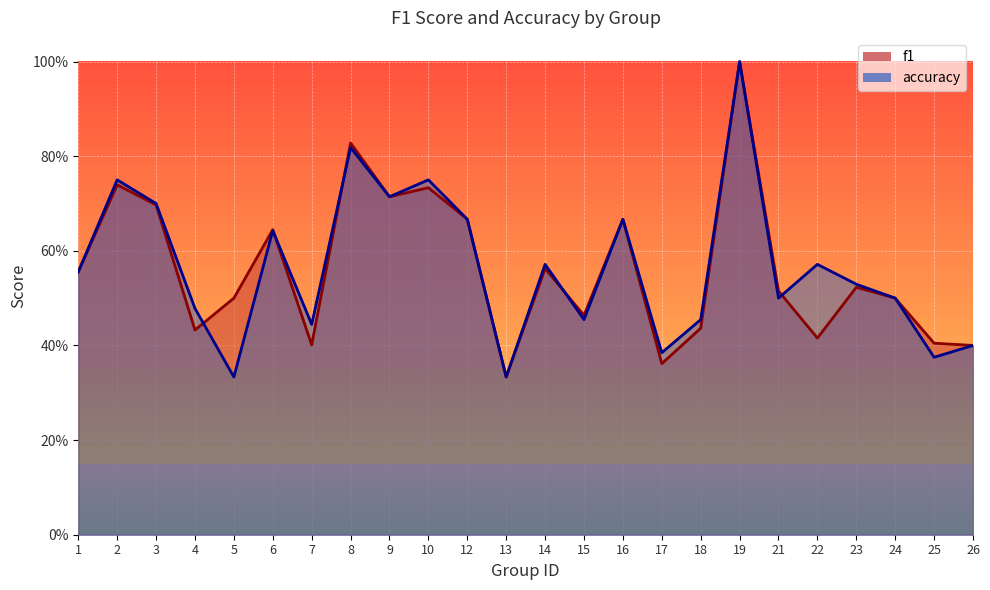

What are all the series names shown in the legend?

f1, accuracy